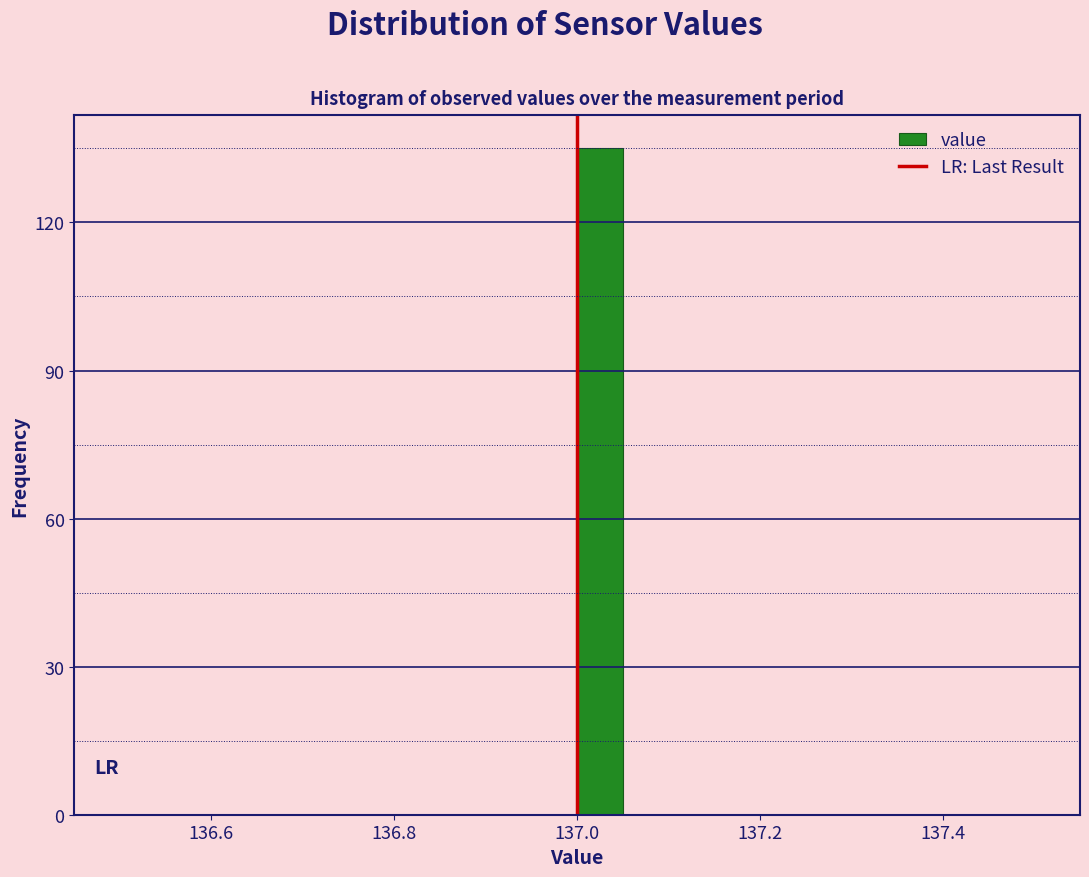

Read against the x-axis, roughly where is the centre of the tallest bar?

137.02